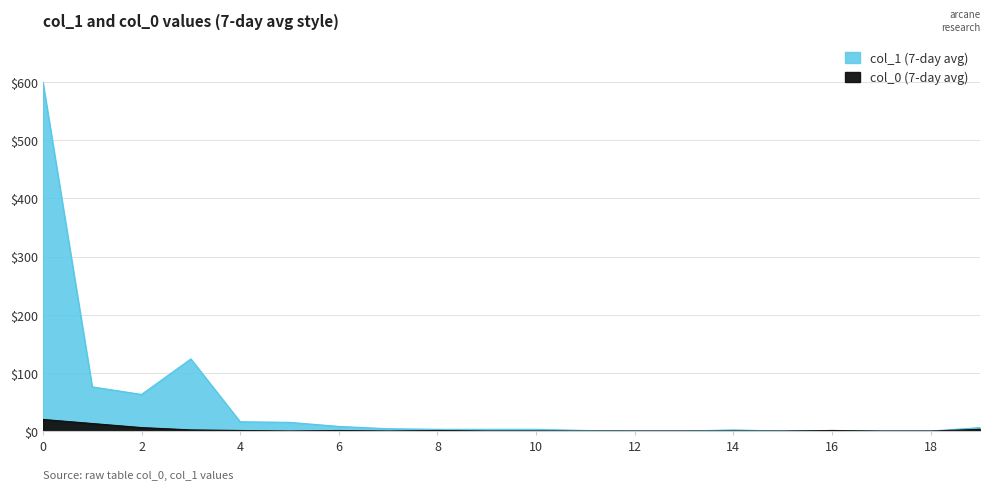

True or false: col_0 and col_1 cross at least once.

False